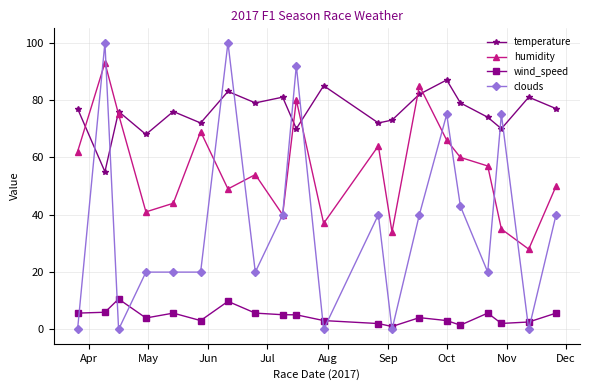

What is the greatest value displayed?

100.0